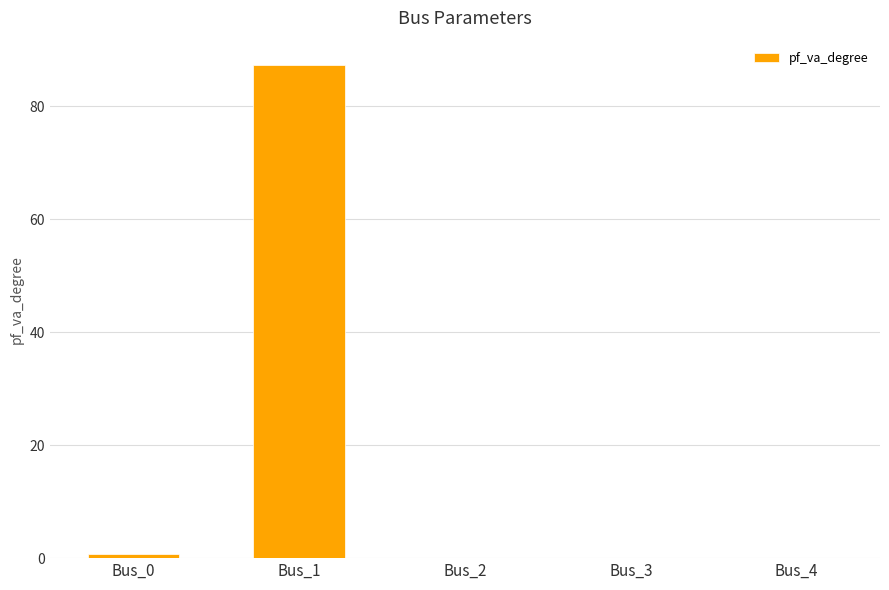

At which category does the chart reach its peak across all series?

Bus_1